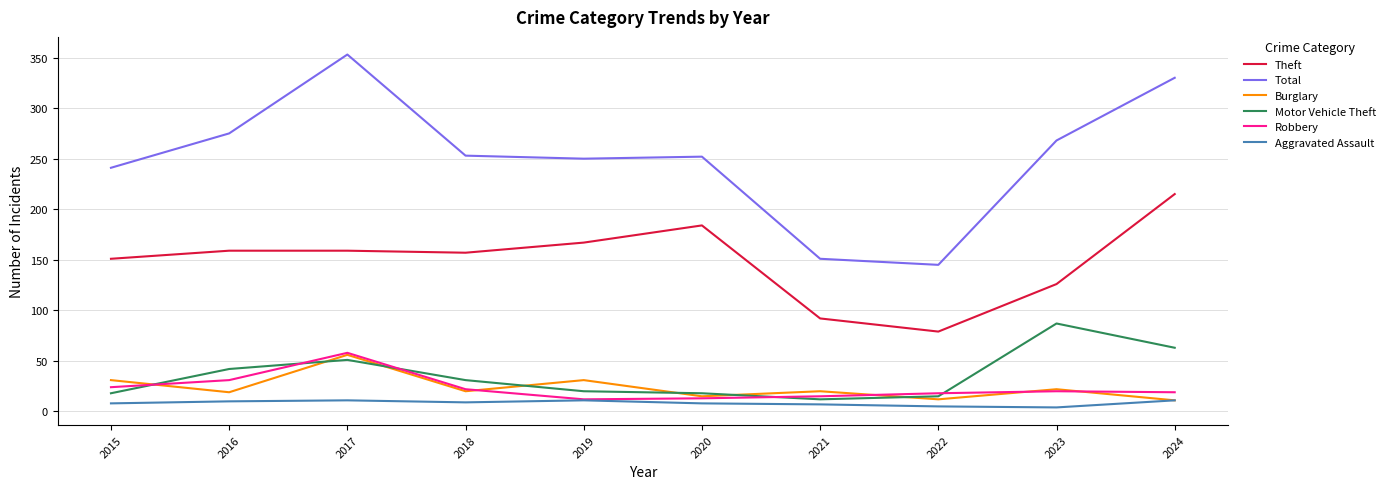

Where does the Motor Vehicle Theft series first go above 31?

2016